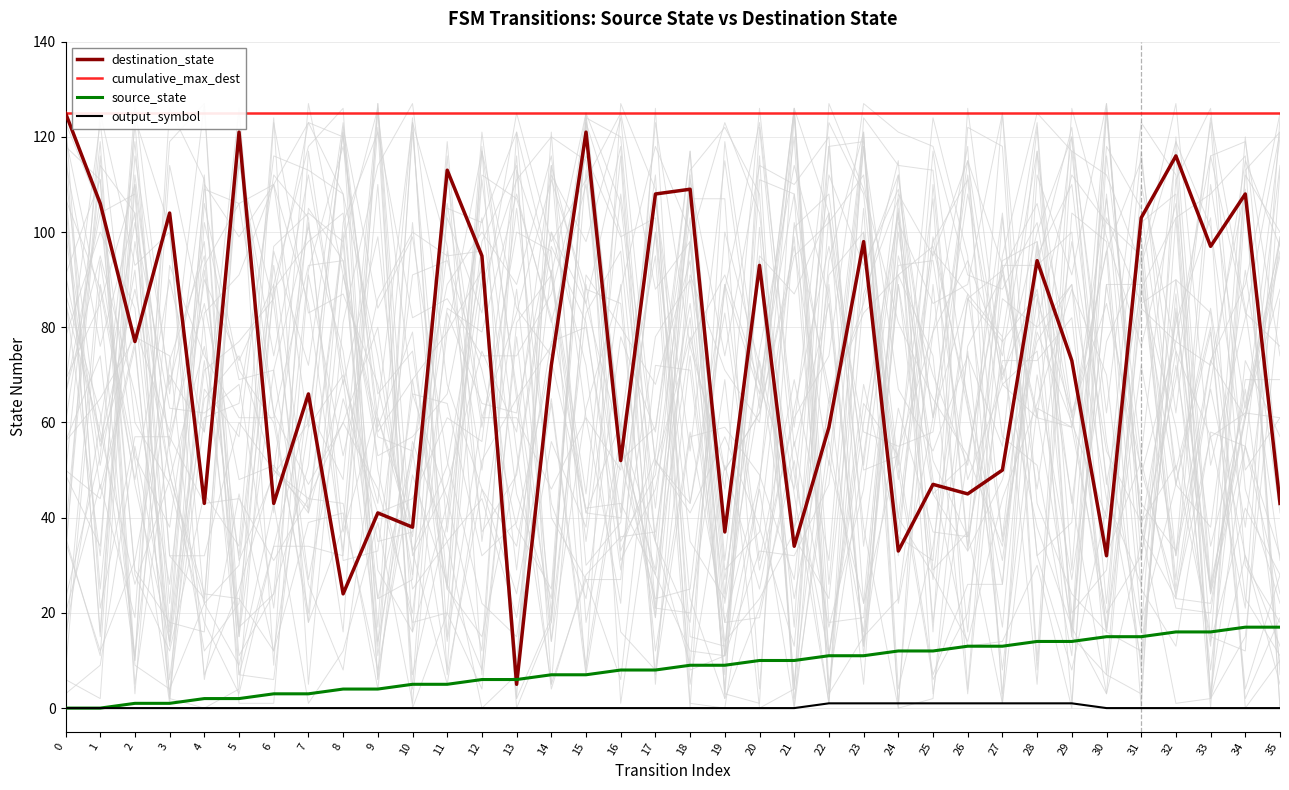

How many categories are shown in the chart?

36